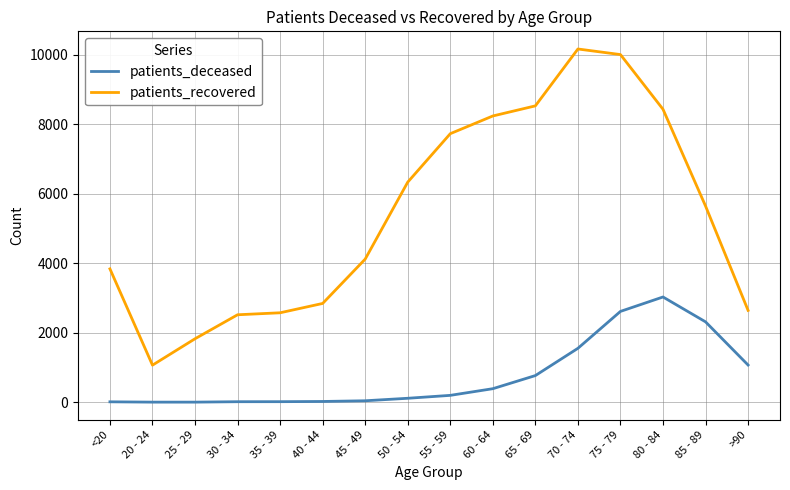

List the series in order of their overall mean, lowest first.

patients_deceased, patients_recovered